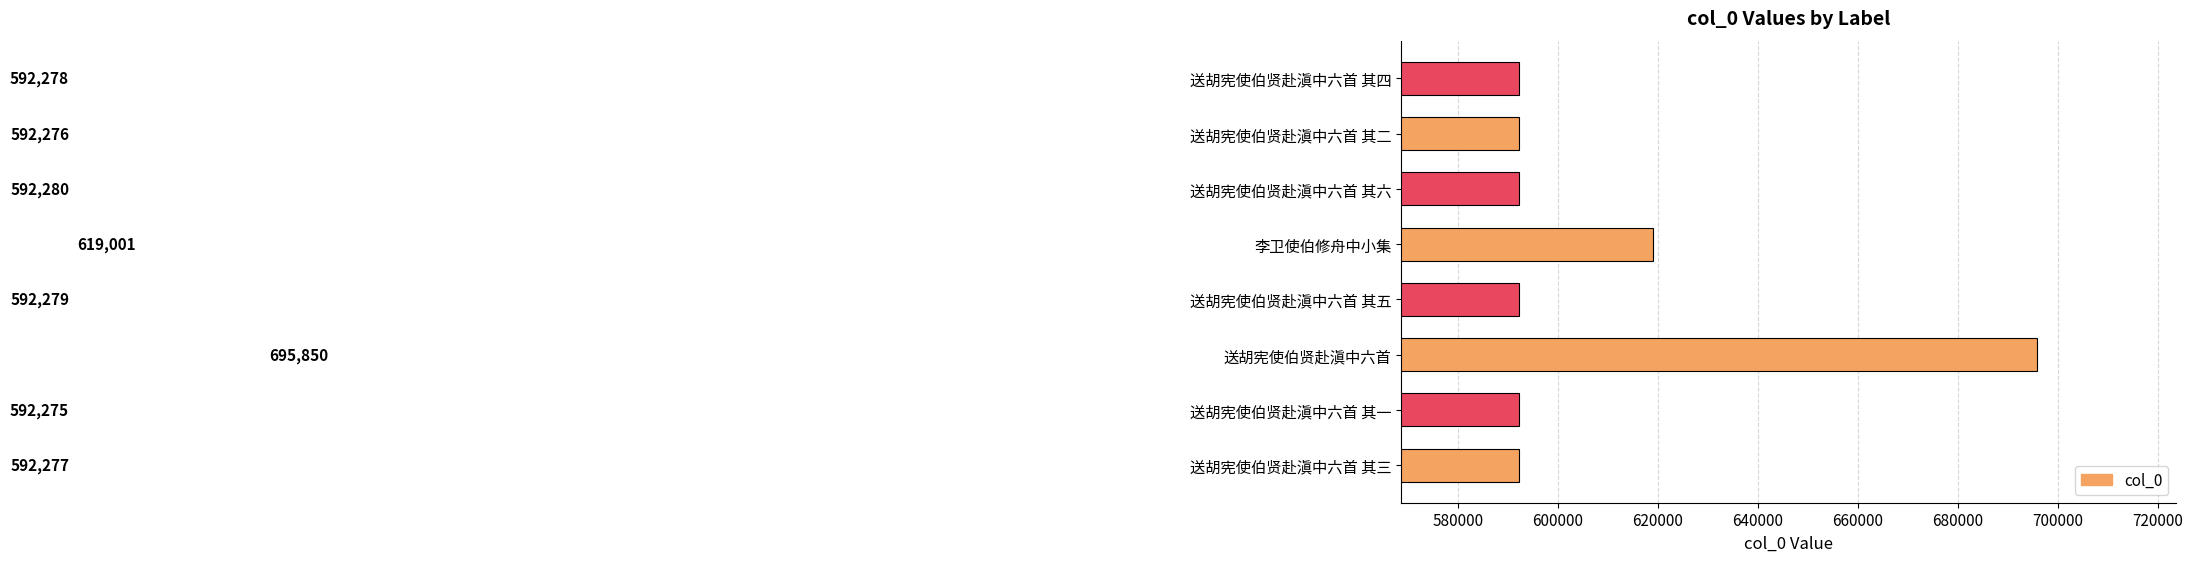

What is the ratio of the value at 送胡宪使伯贤赴滇中六首 其六 to the value at 送胡宪使伯贤赴滇中六首 其四?

1.0